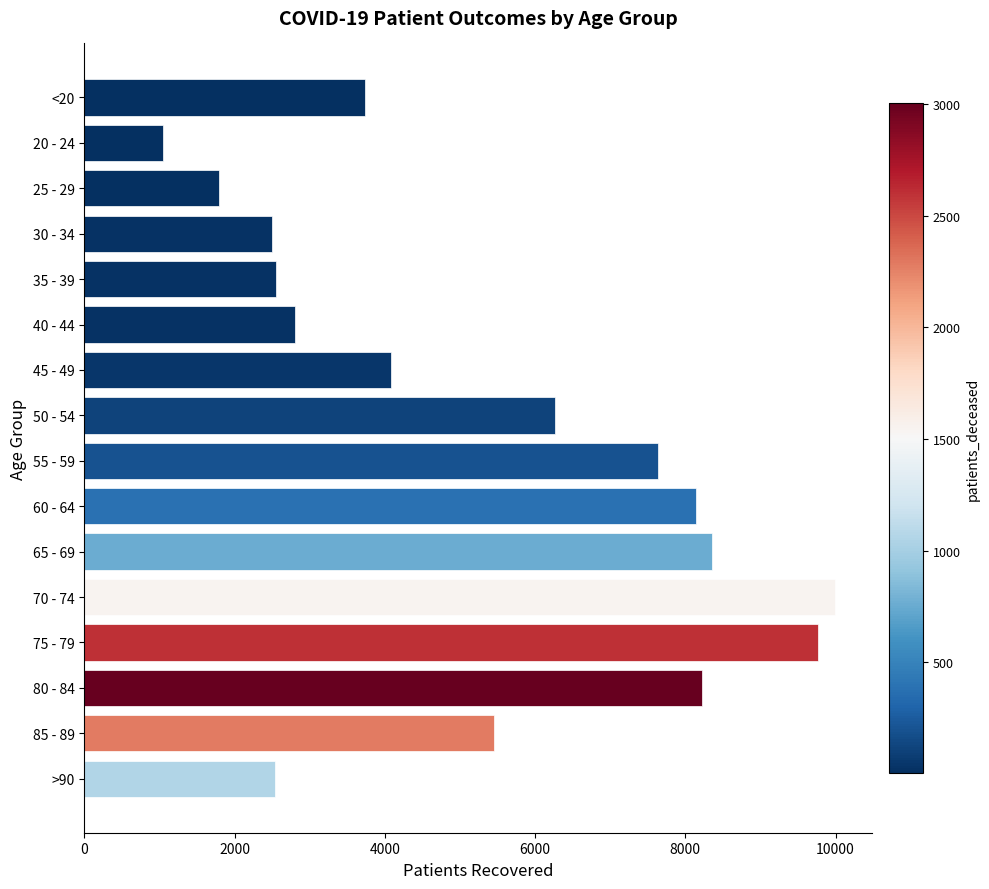

What is the label of the 3rd bar from the top?

25 - 29